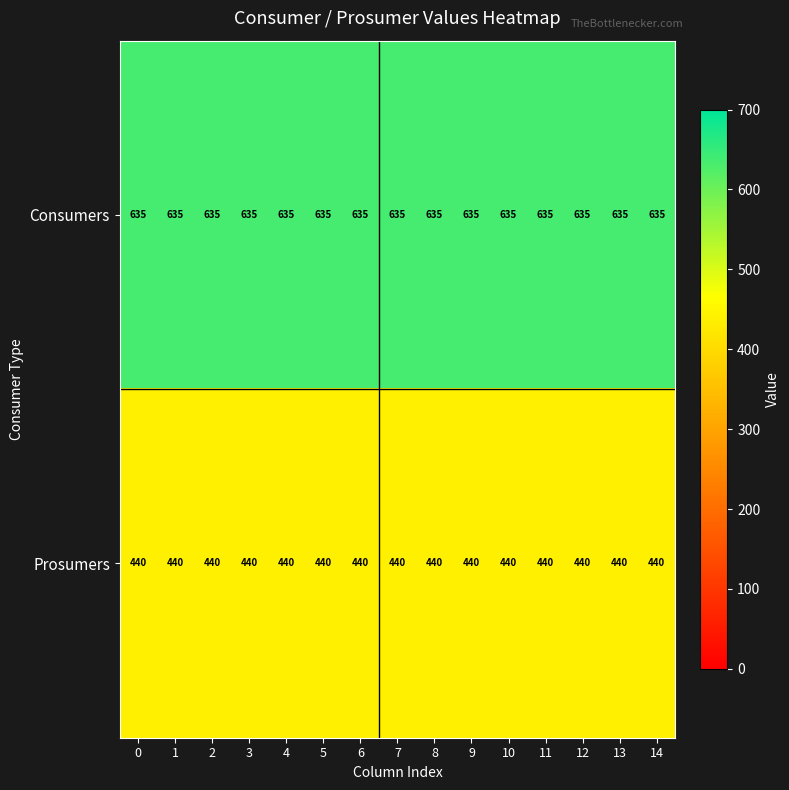

What is the greatest value displayed?

635